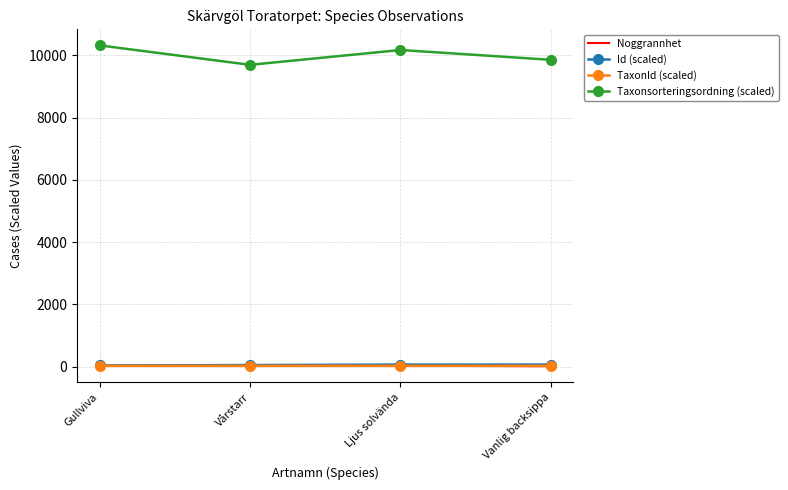

What is the minimum value for Taxonsorteringsordning (scaled)?

9692.6